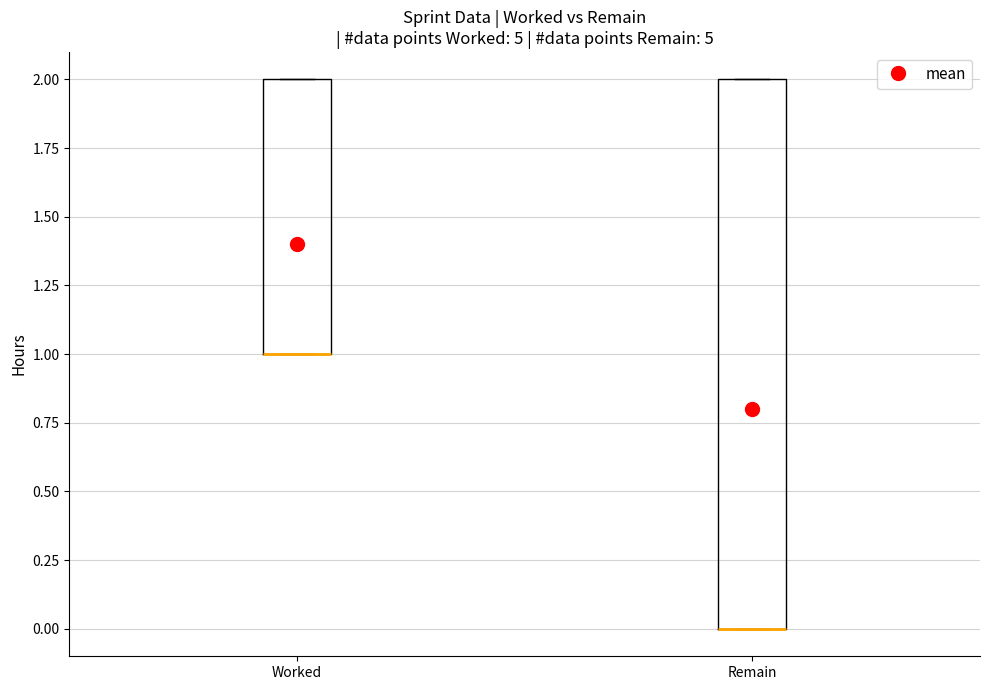

Which box is the tallest, from its lower edge to its upper edge?

Remain